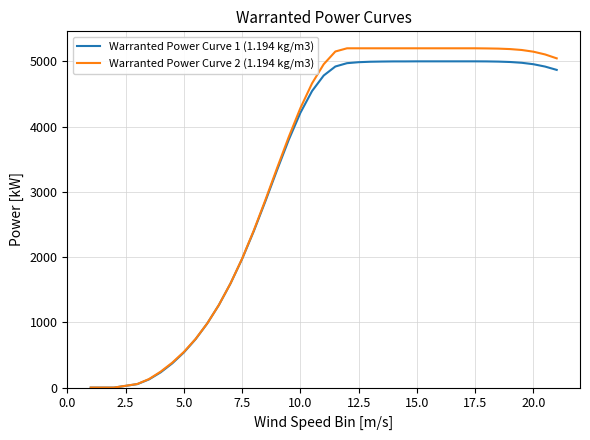

What is the maximum value shown in the chart?

5200